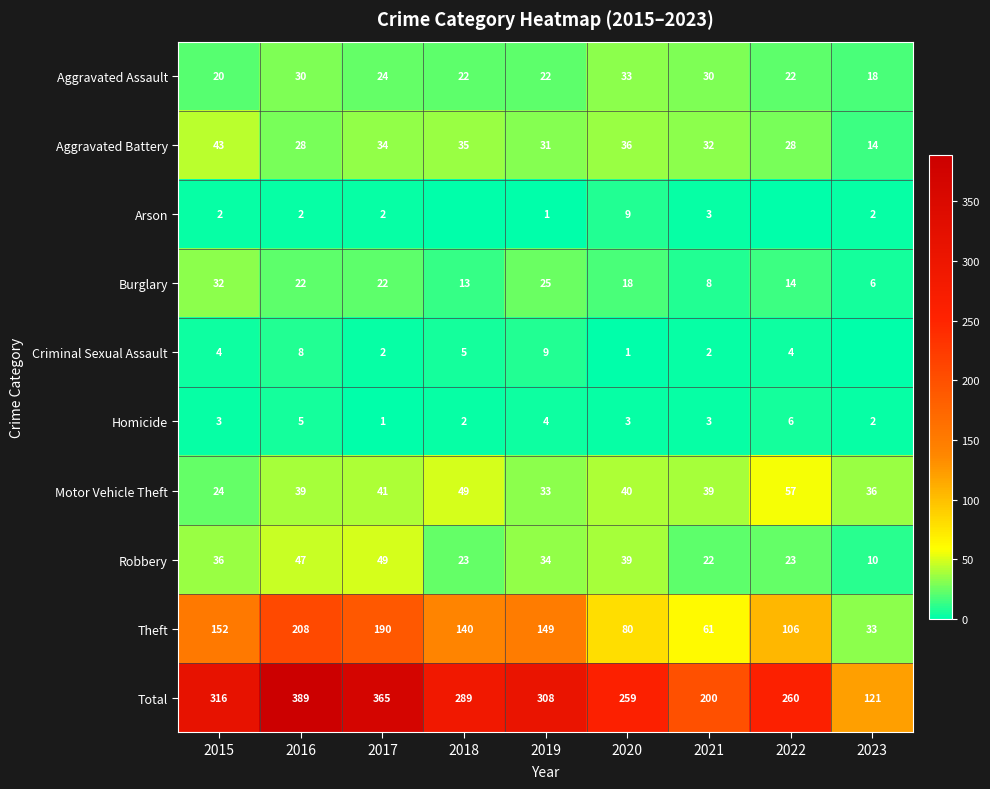

Which series changed the most between 2015 and 2019?

Aggravated Battery